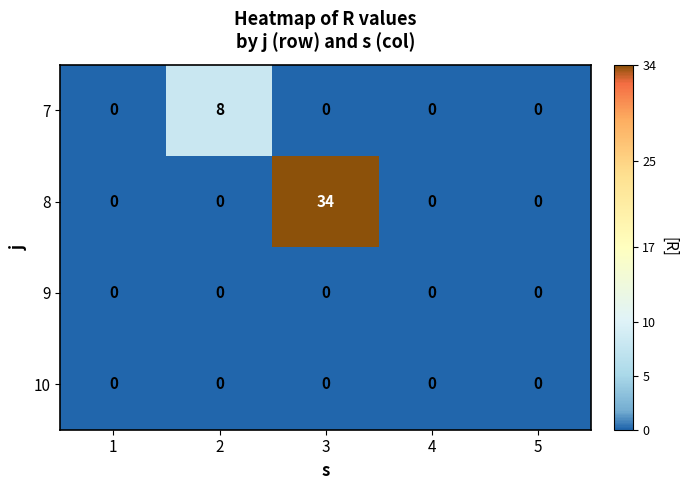

Reading left to right, what are all the values shown in this chart?

7: 1=0	2=8	3=0	4=0	5=0
8: 1=0	2=0	3=34	4=0	5=0
9: 1=0	2=0	3=0	4=0	5=0
10: 1=0	2=0	3=0	4=0	5=0